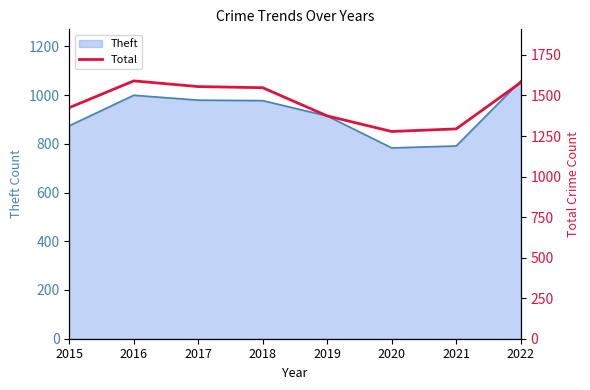

What is the minimum value for Theft?

783